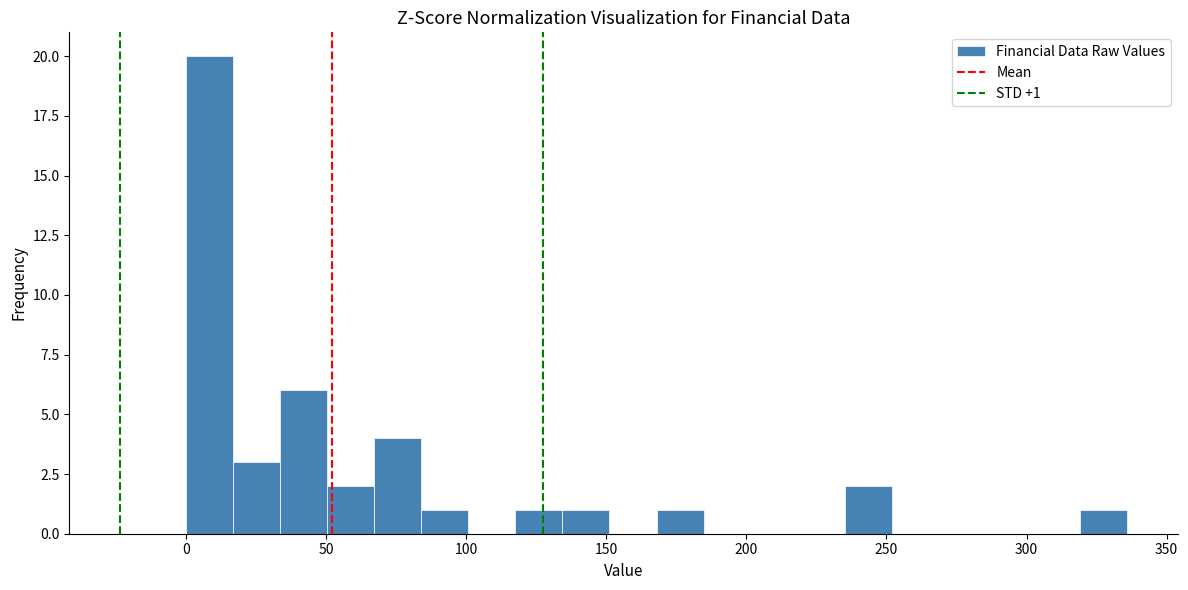

Around what value on the x-axis is the tallest bar? Give the approximate position of its centre, as read against the axis.

10